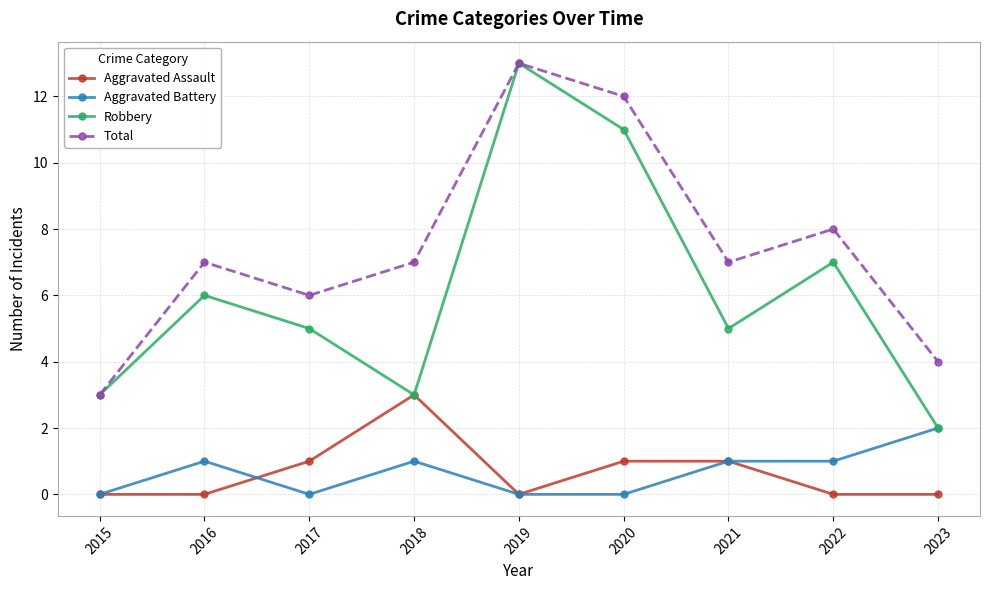

Count the number of categories in the chart.

9